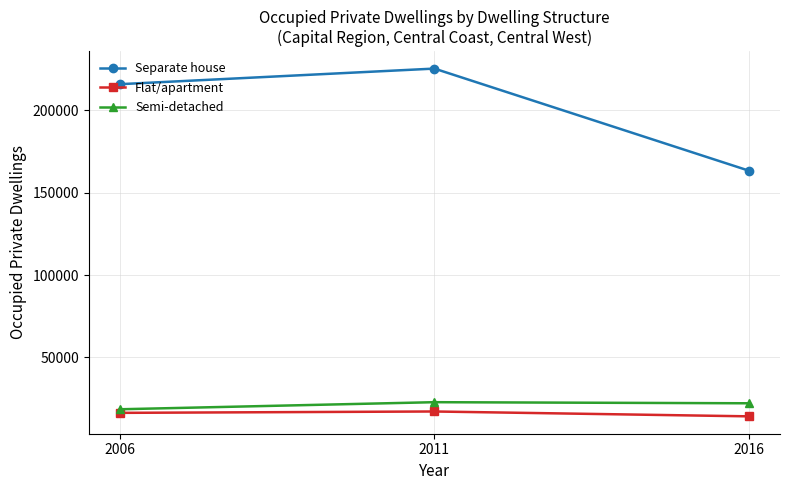

What is the lowest value of the Separate house series?

163426